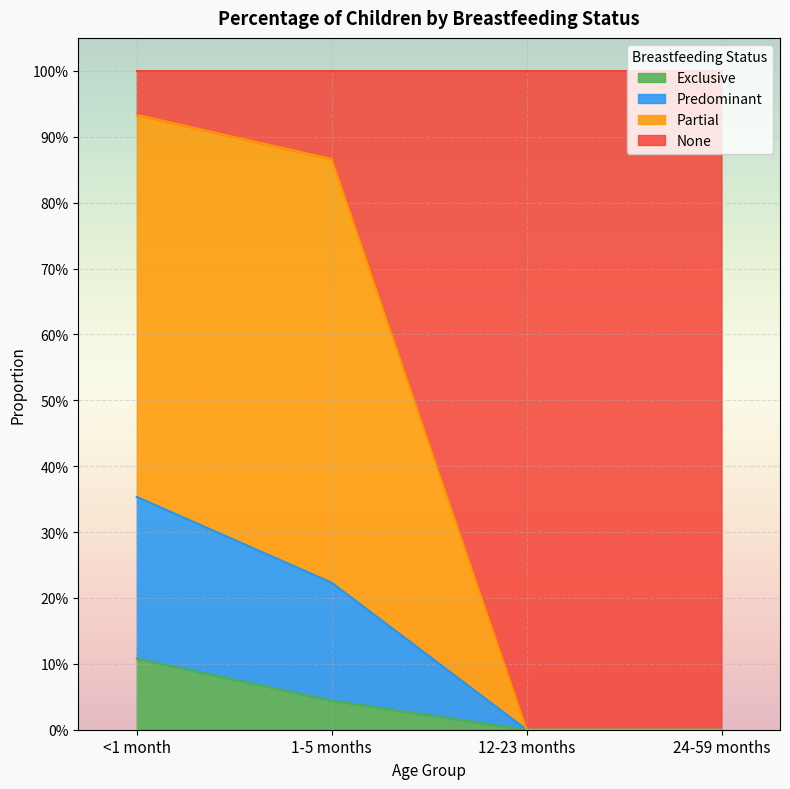

Is it true that Exclusive equals 0.0 at 1-5 months?

False